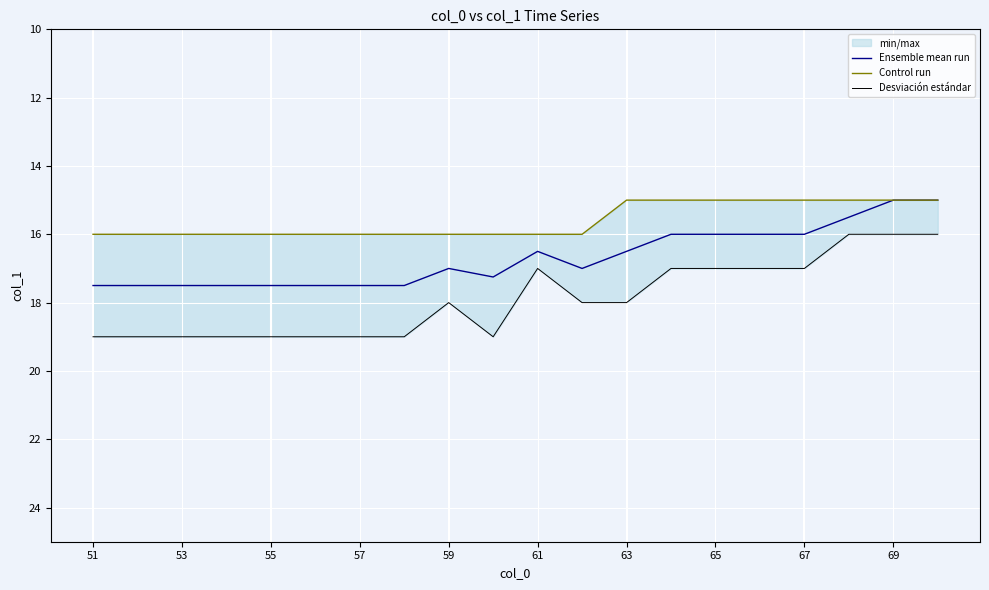

In Desviación estándar, how many points are lower than both neighbors (excluding endpoints)?

2